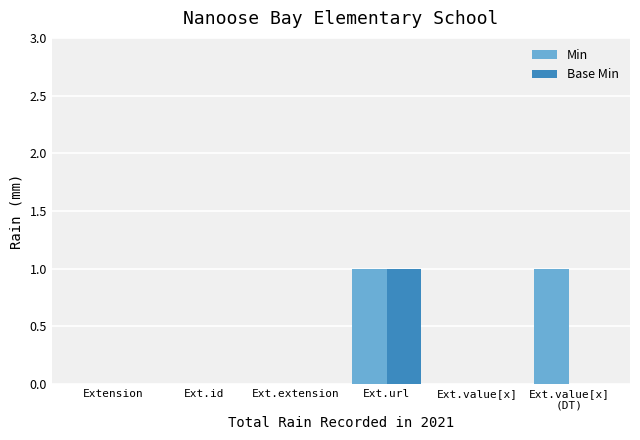

What is the highest value of the Base Min series?

1